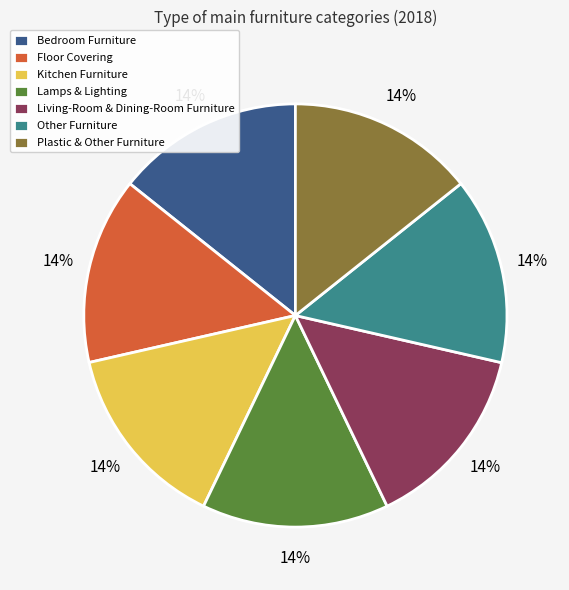

Approximately how many times larger is the value at Lamps & Lighting compared to Floor Covering?

1.0